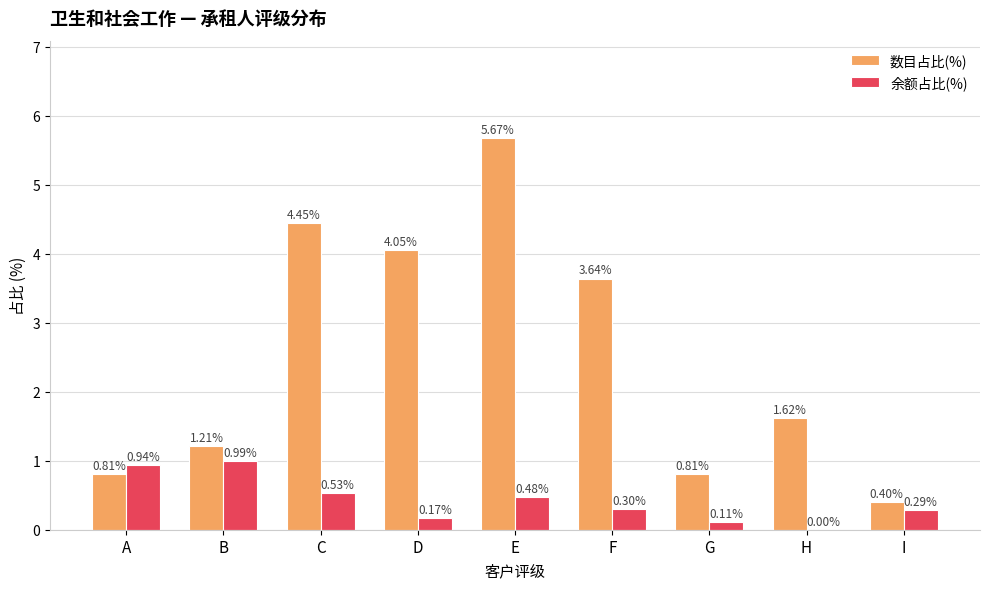

Which series changed the most between B and D?

数目占比(%)